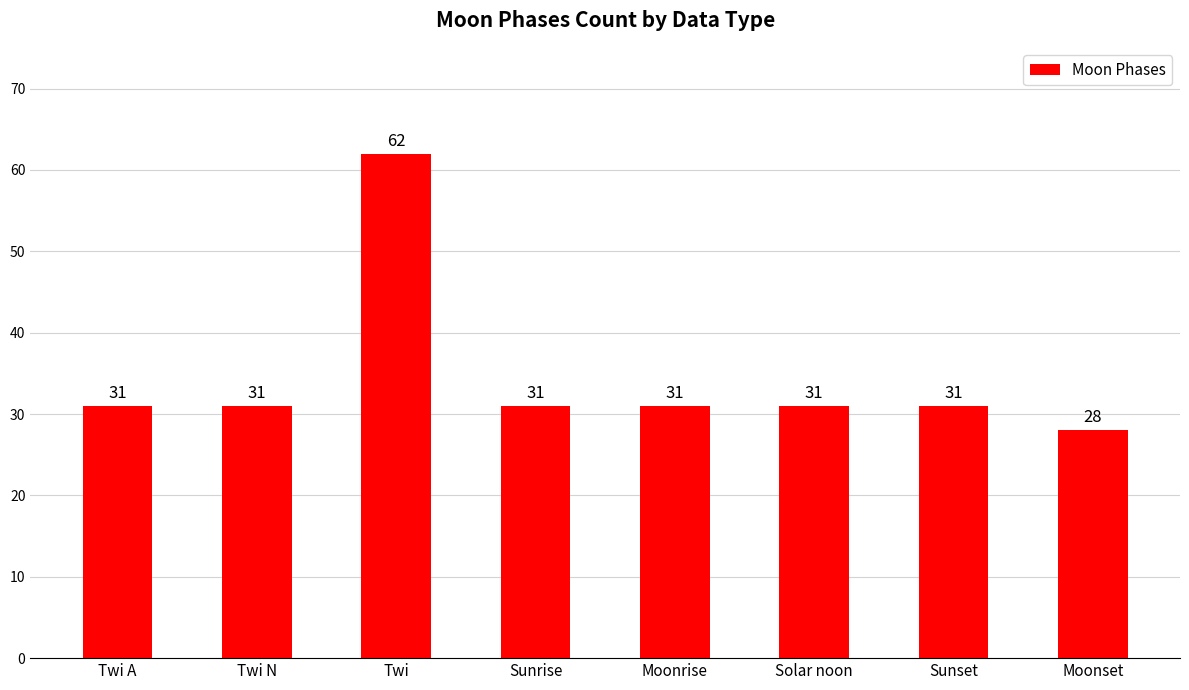

What is the approximate value at Twi, to the nearest 10?

60